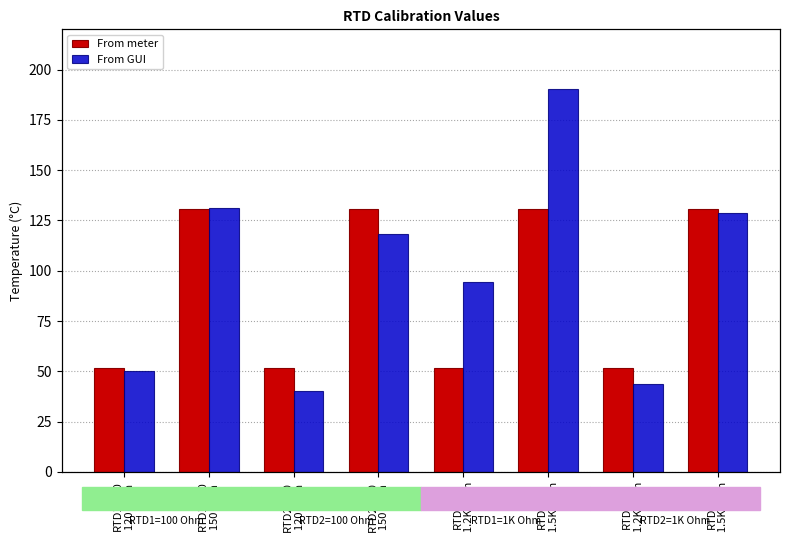

List the series in order of their peak value, highest first.

From GUI, From meter